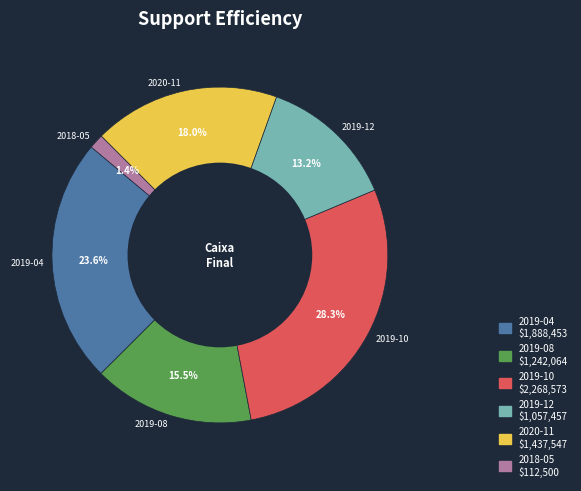

To the nearest percent, what is the average slice percentage?

17%